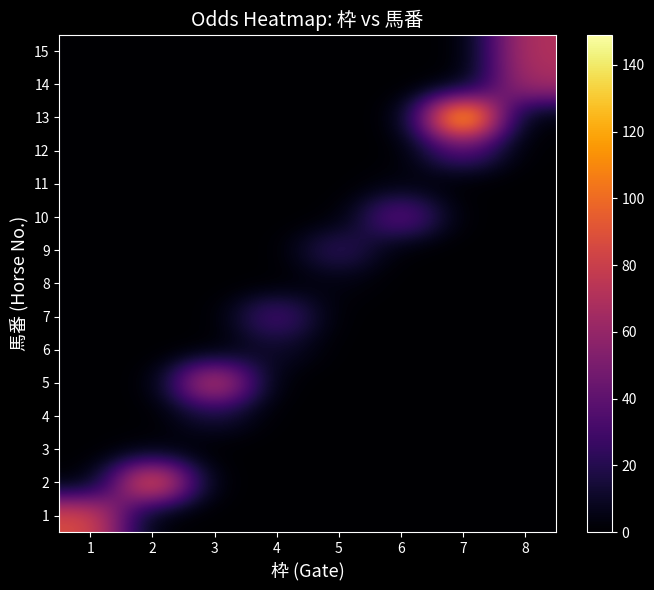

Which label corresponds to the largest value in the chart?

7